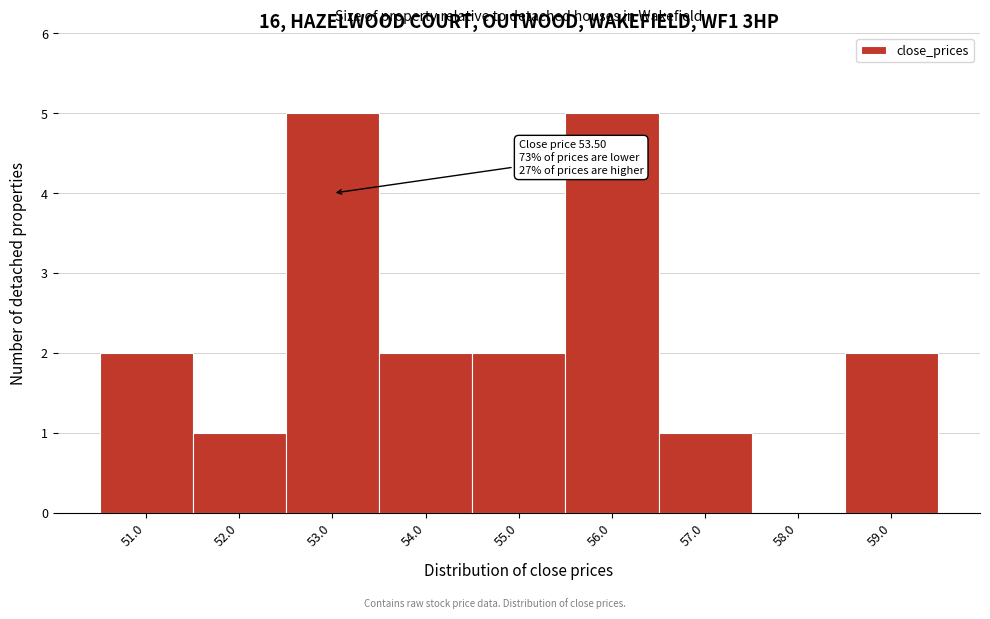

Reading left to right, transcribe all the data shown in this chart.

51.0=2	52.0=1	53.0=5	54.0=2	55.0=2	56.0=5	57.0=1	58.0=0	59.0=2